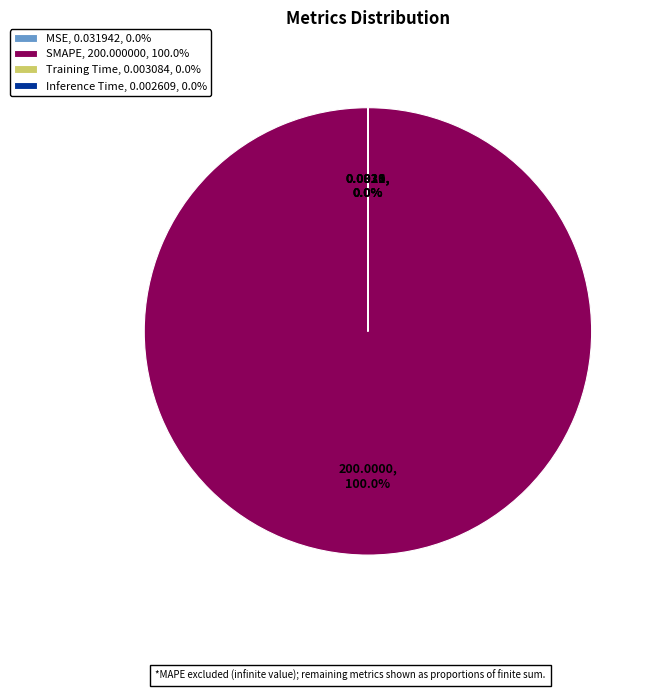

Does SMAPE, 200.000000, 100.0% account for over 50% of the chart?

Yes